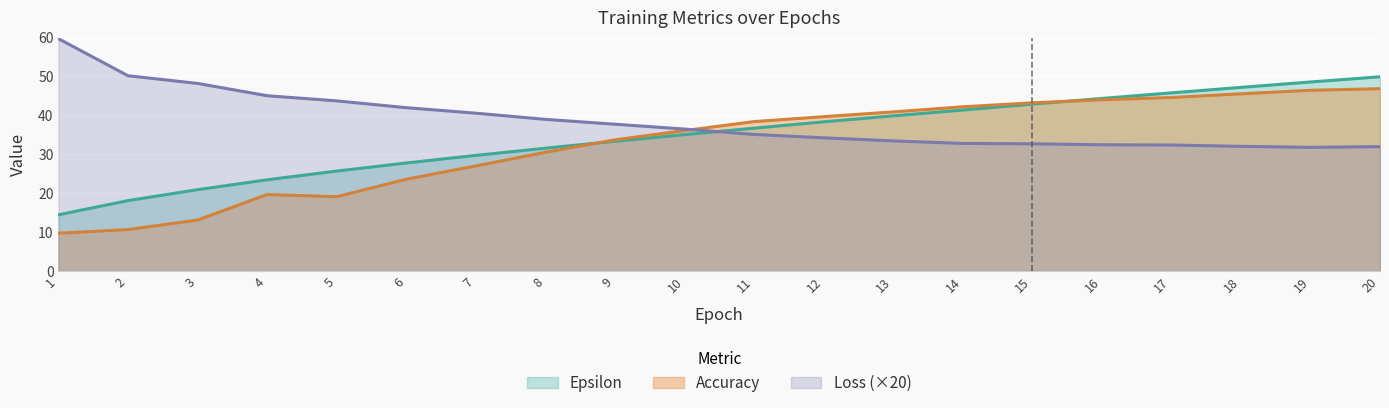

Is it true that Loss equals 33.4 at 13?

True